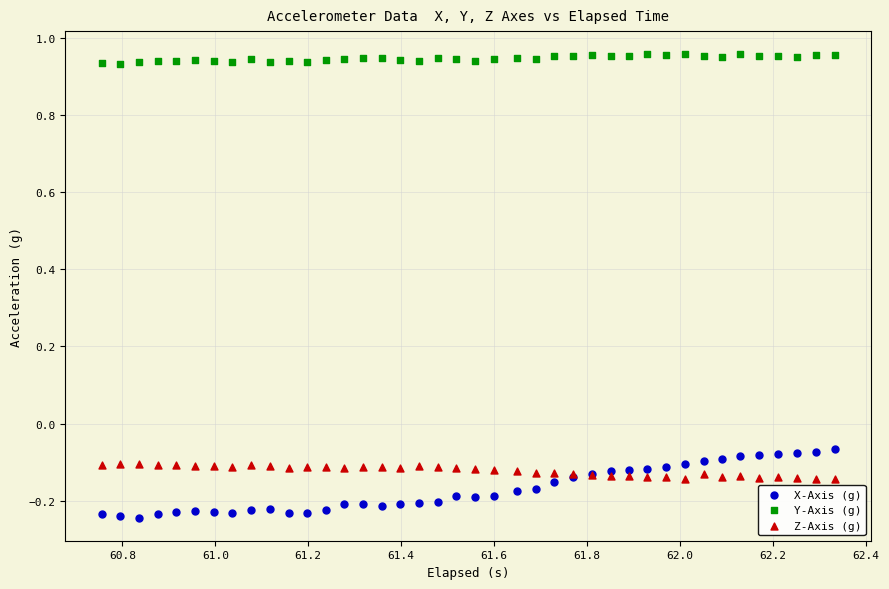

Which series has the largest Y range (max minus min)?

X-Axis (g)